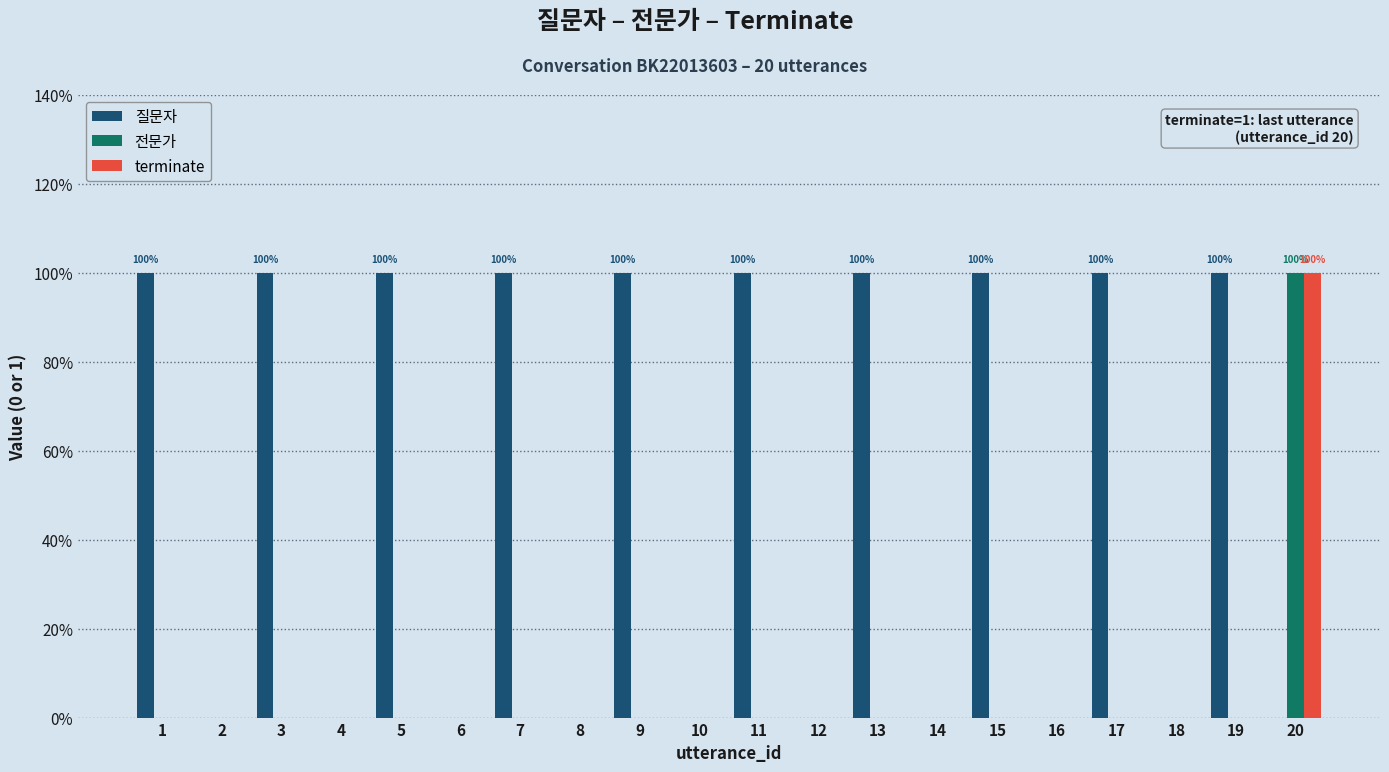

At how many categories does at least one series exceed 0?

11